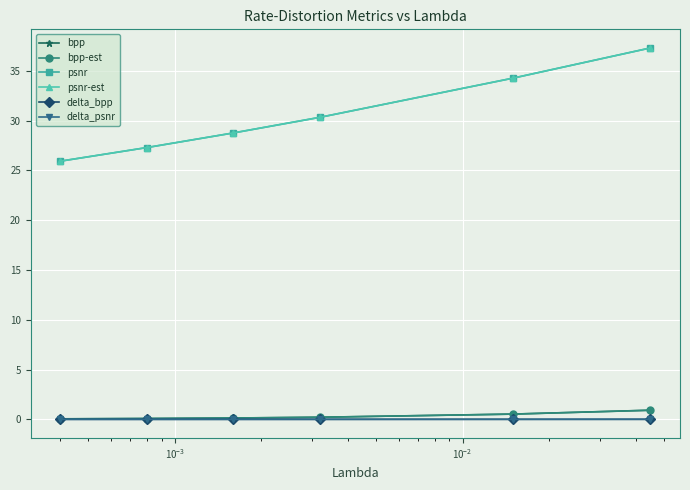

At how many categories does at least one series exceed 8?

6